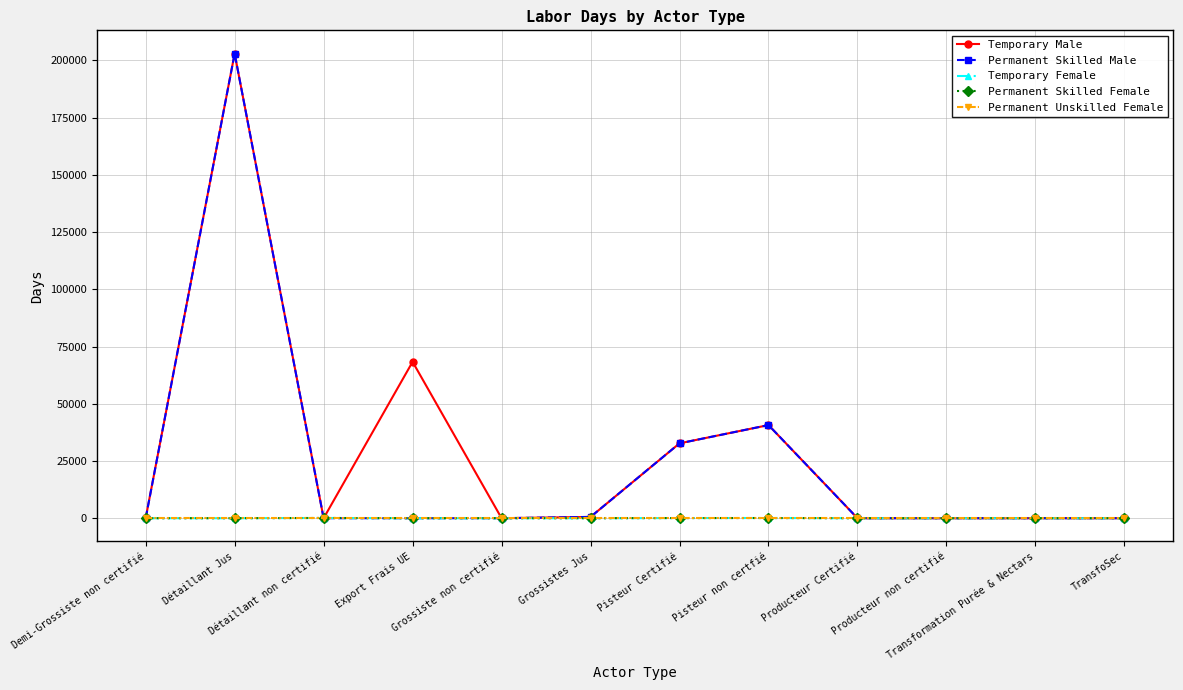

What is the total value across all series at Pisteur Certifié?

65555.5